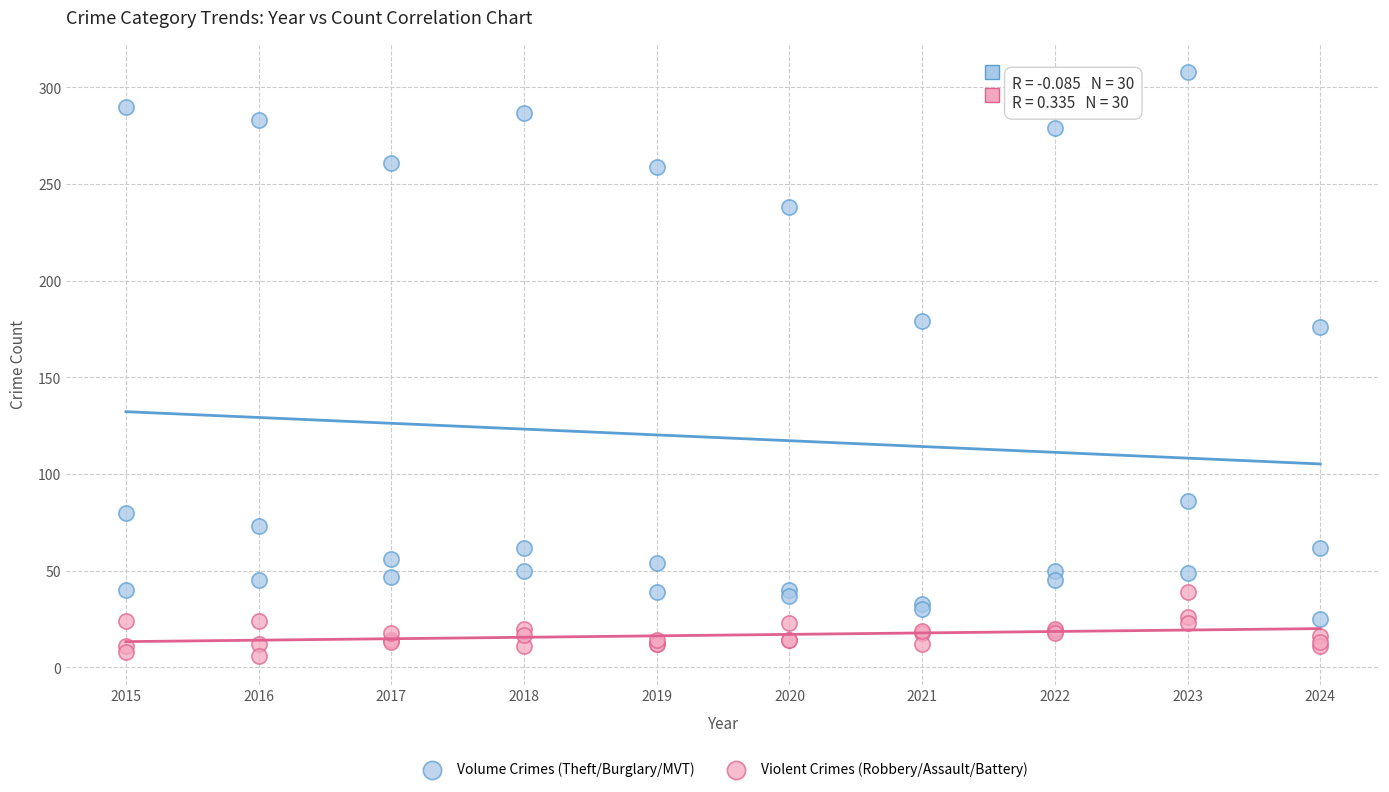

Which series has the largest Y range (max minus min)?

Volume Crimes (Theft/Burglary/MVT)